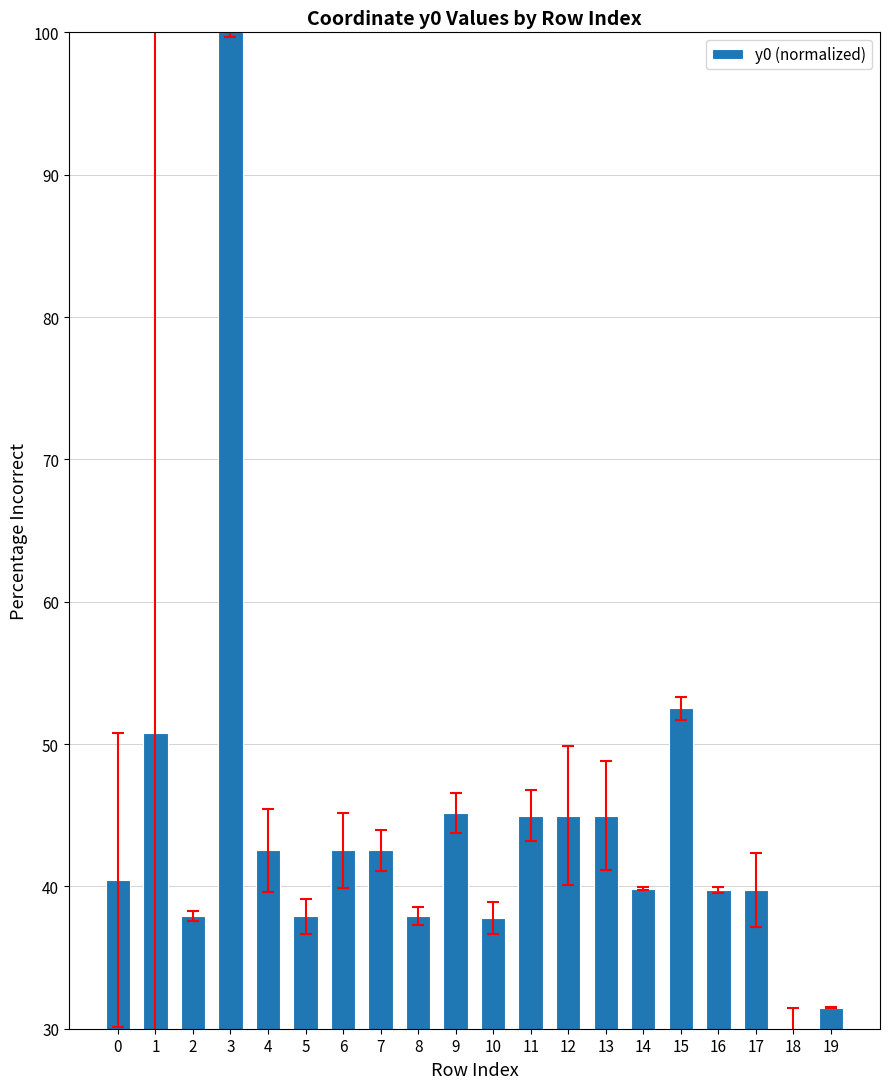

Does the chart contain any negative values?

No